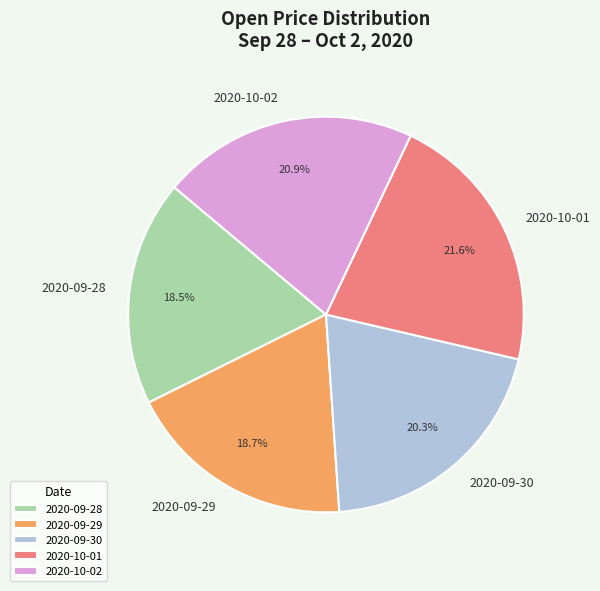

Count the number of slices in the pie.

5